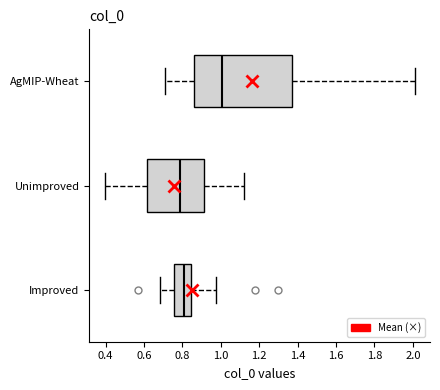

Reading bottom to top, read every box against the x-axis: the position of its median line, the range the box covers, and the ends of its whiskers. The values are not printed on the chart, so give them approximately, as read against the axis.

Improved: median 0.82, box 0.76 to 0.84, whiskers 0.68 to 0.98
Unimproved: median 0.78, box 0.62 to 0.92, whiskers 0.40 to 1.12
AgMIP-Wheat: median 1.00, box 0.86 to 1.38, whiskers 0.70 to 2.00